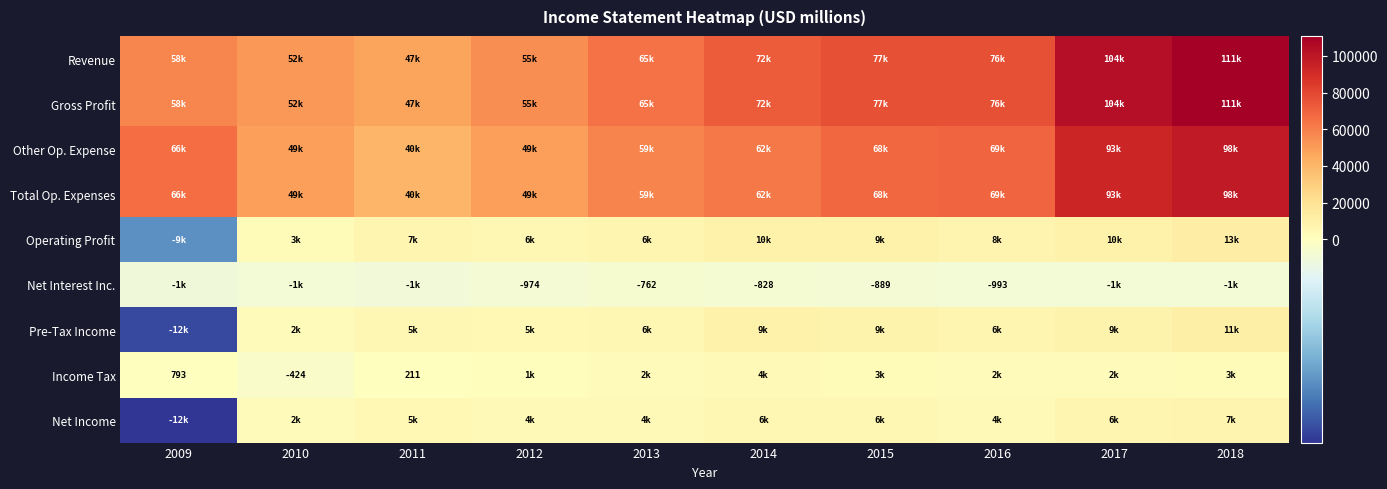

True or false: Income Tax has a value of 278 at 2011.

False